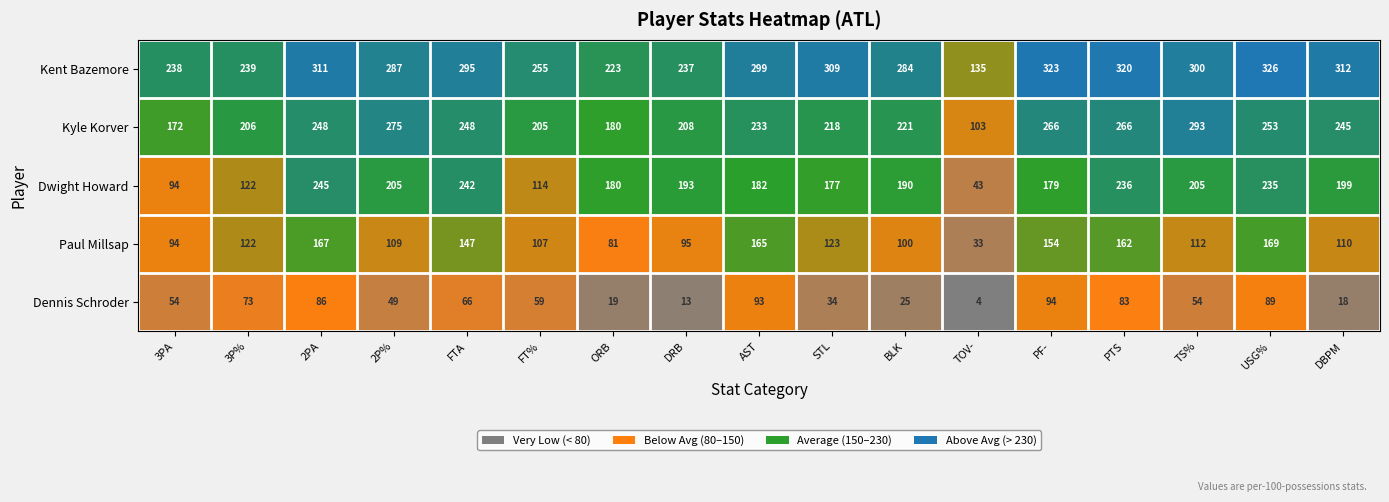

What is the difference between the highest and lowest values at TOV-?

131